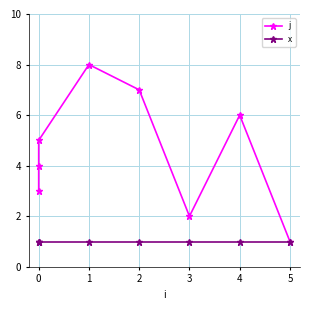

Which series has the largest total across all categories?

j